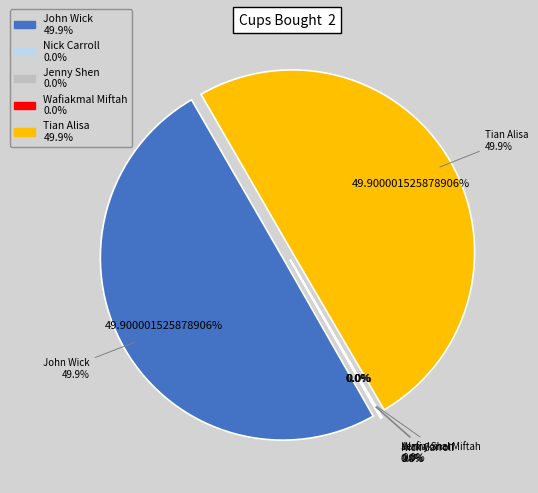

Does John Wick account for over 50% of the chart?

No